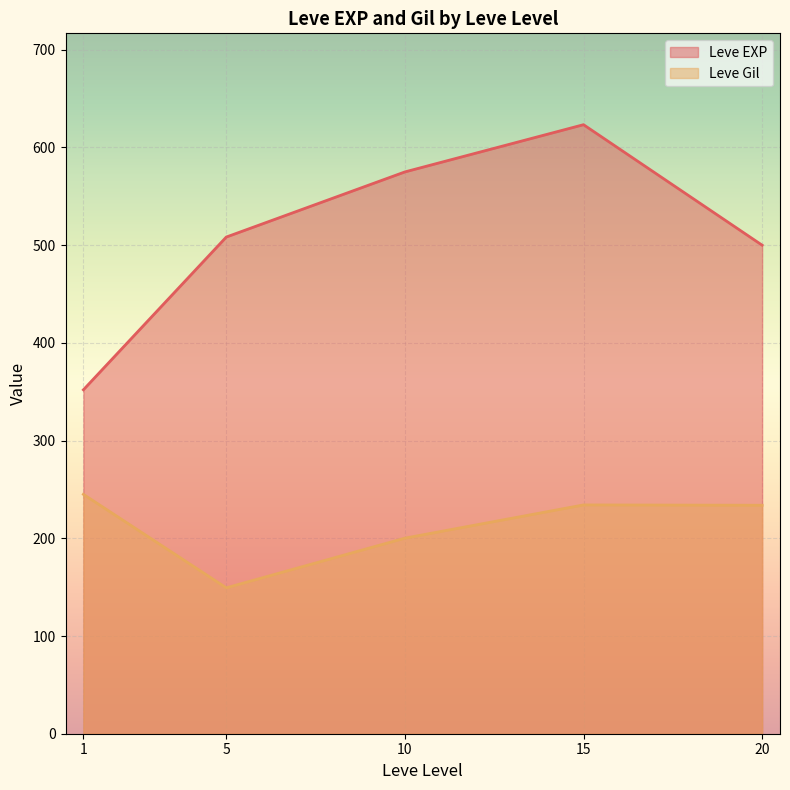

What is the sum of all Leve EXP values?

2558.7